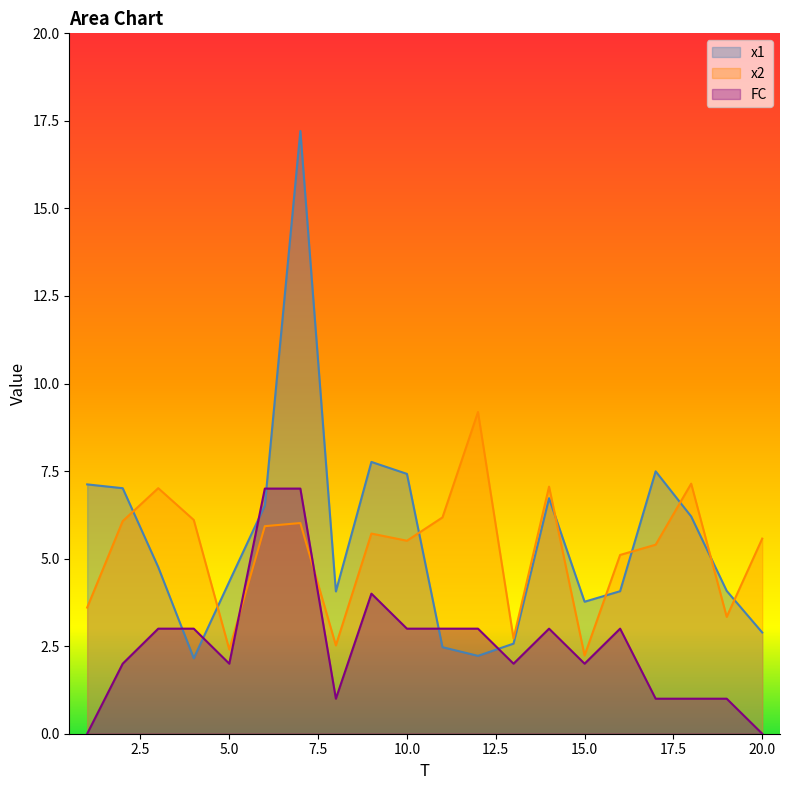

True or false: x2 has a value of 6.1 at 2.

True